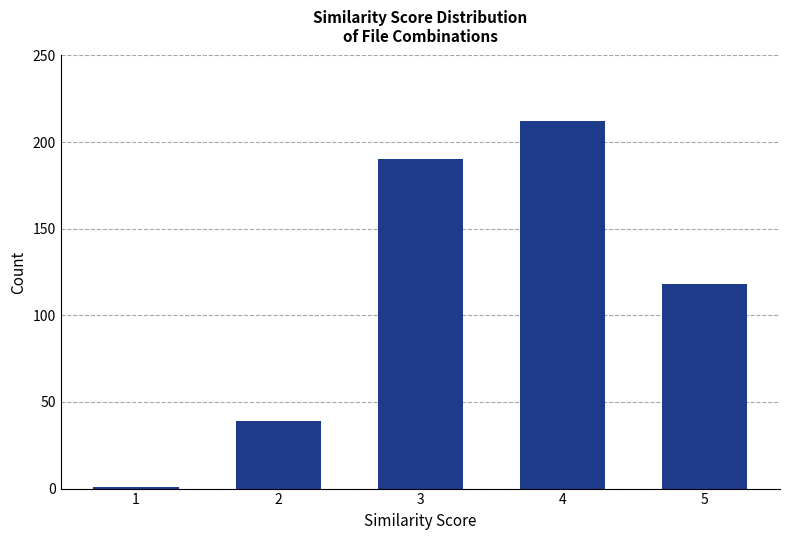

How many values are between 39 and 190?

3